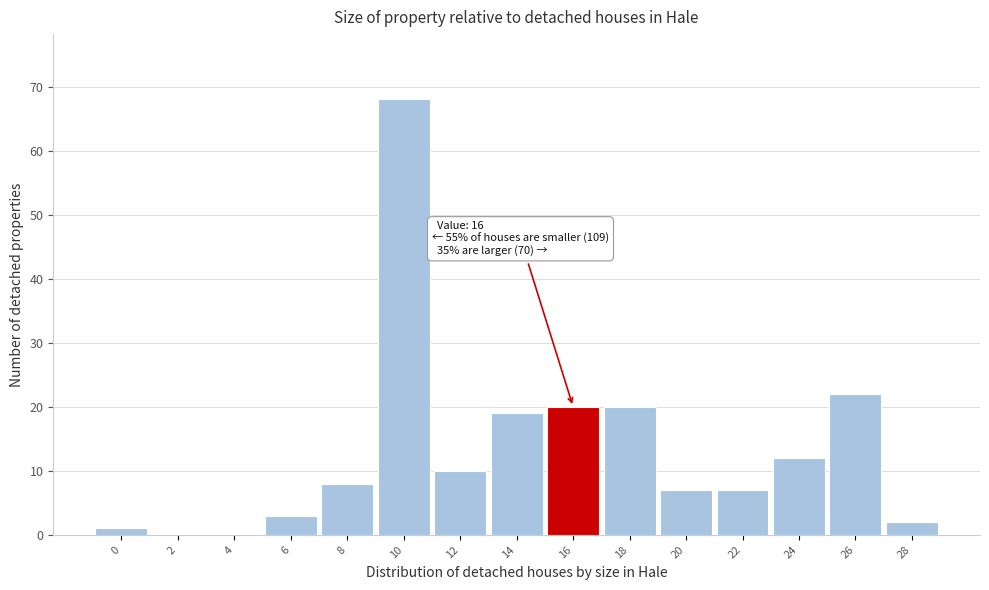

Reading left to right, transcribe all the data shown in this chart.

0=1	2=0	4=0	6=3	8=8	10=68	12=10	14=19	16=20	18=20	20=7	22=7	24=12	26=22	28=2